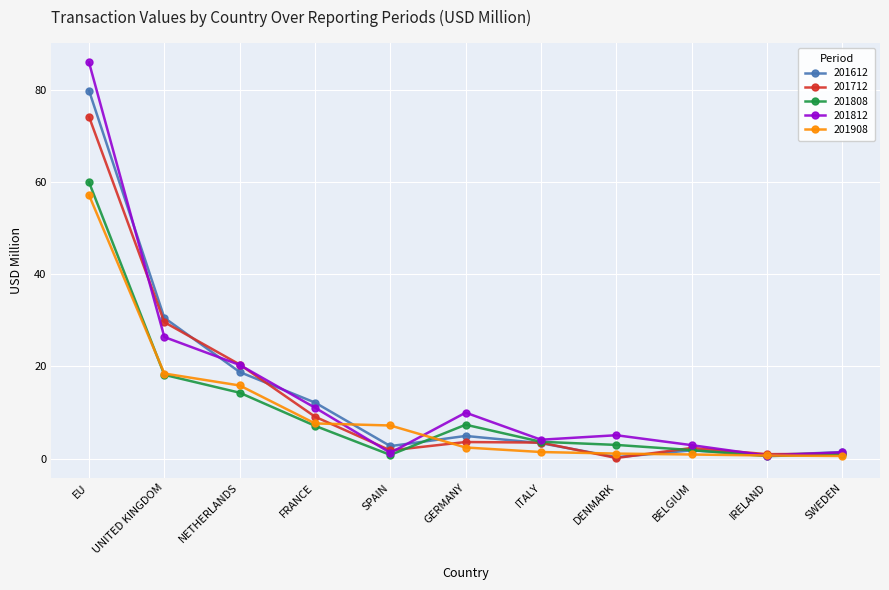

List the series in order of their peak value, highest first.

201812, 201612, 201712, 201808, 201908